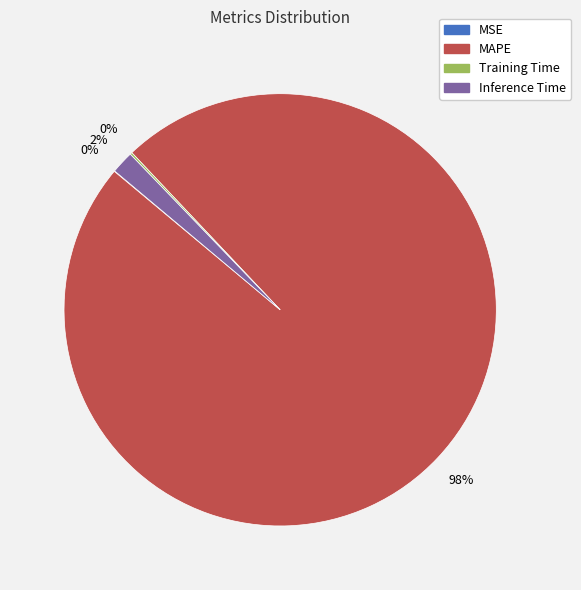

Which category accounts for the majority?

MAPE